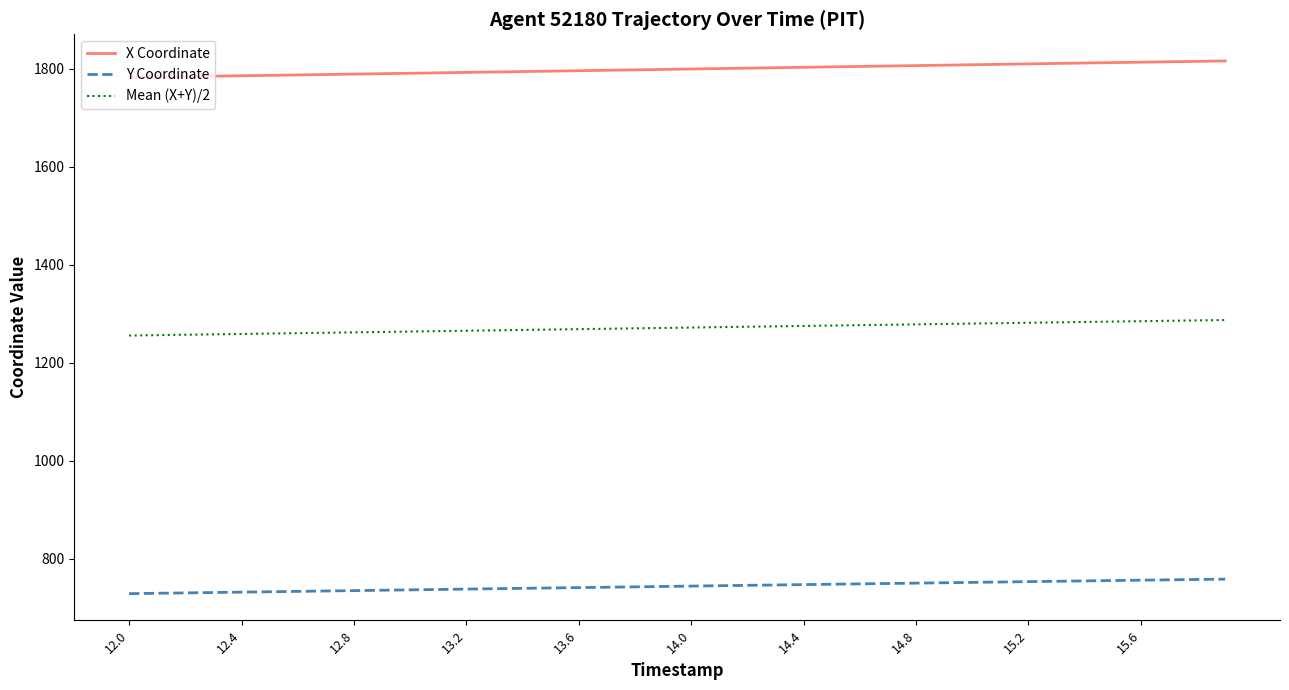

True or false: X Coordinate and Mean (X+Y)/2 cross at least once.

False